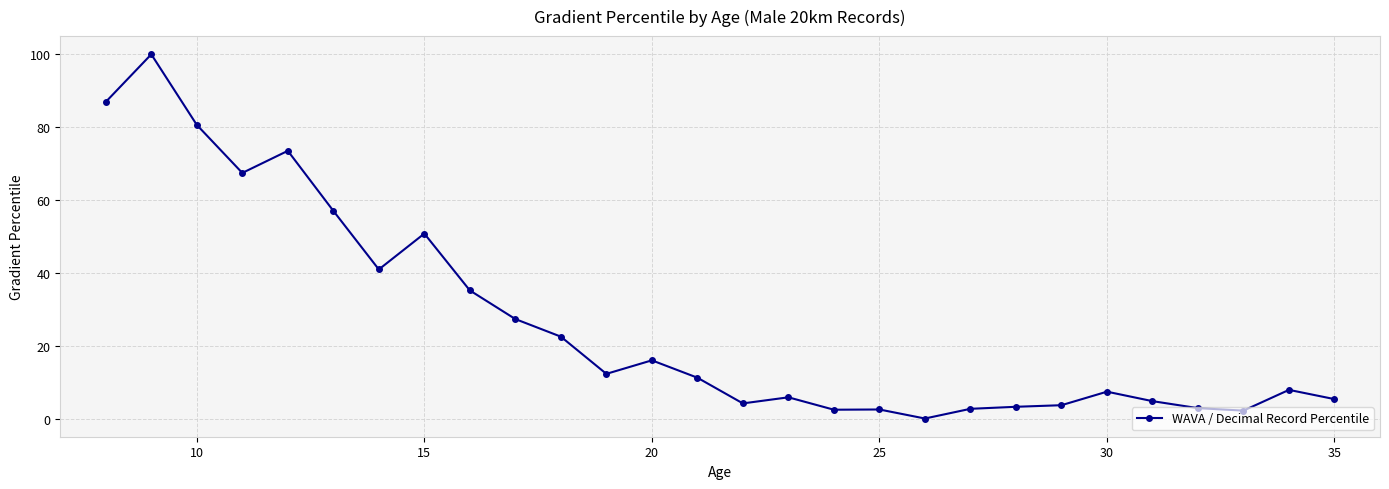

What is the greatest value displayed?

100.0